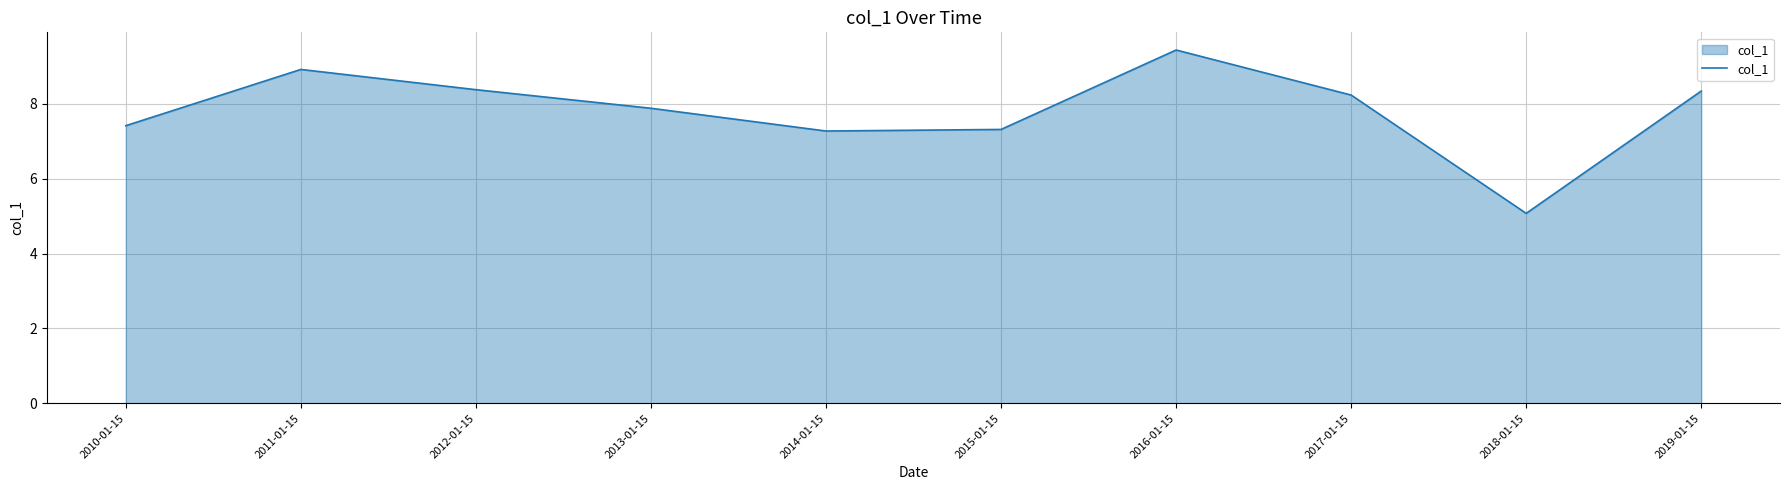

The value at 2010-01-15 is 11.5. True or false?

False